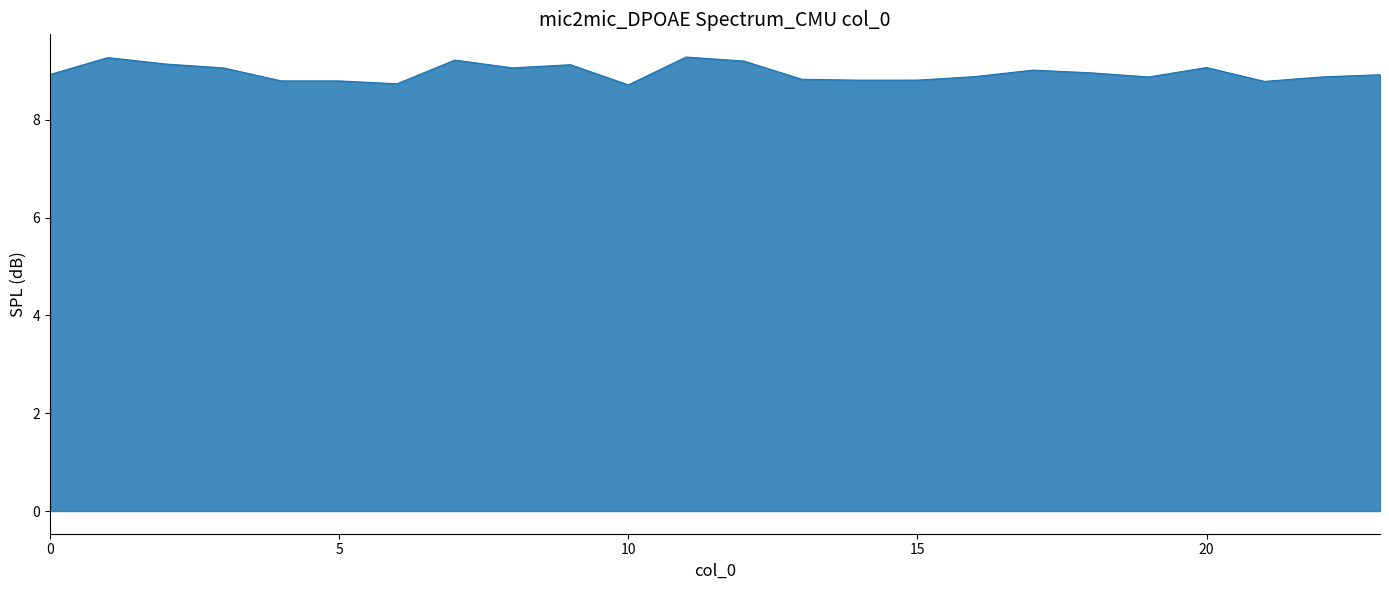

What is the value of the 15th point from the left?

8.8